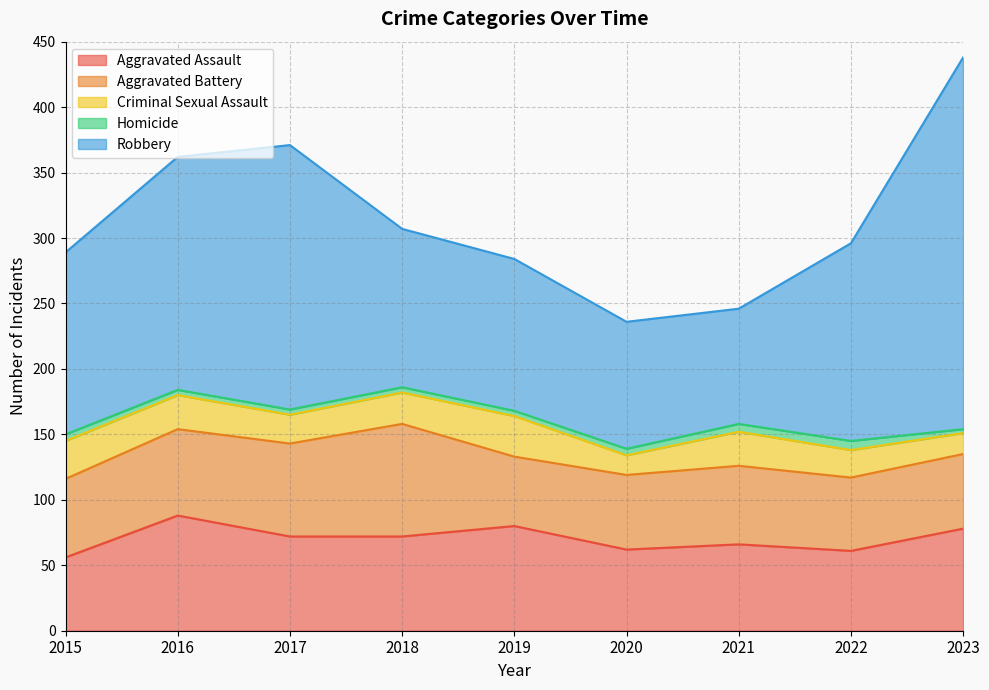

True or false: Aggravated Assault and Homicide intersect in this chart.

False